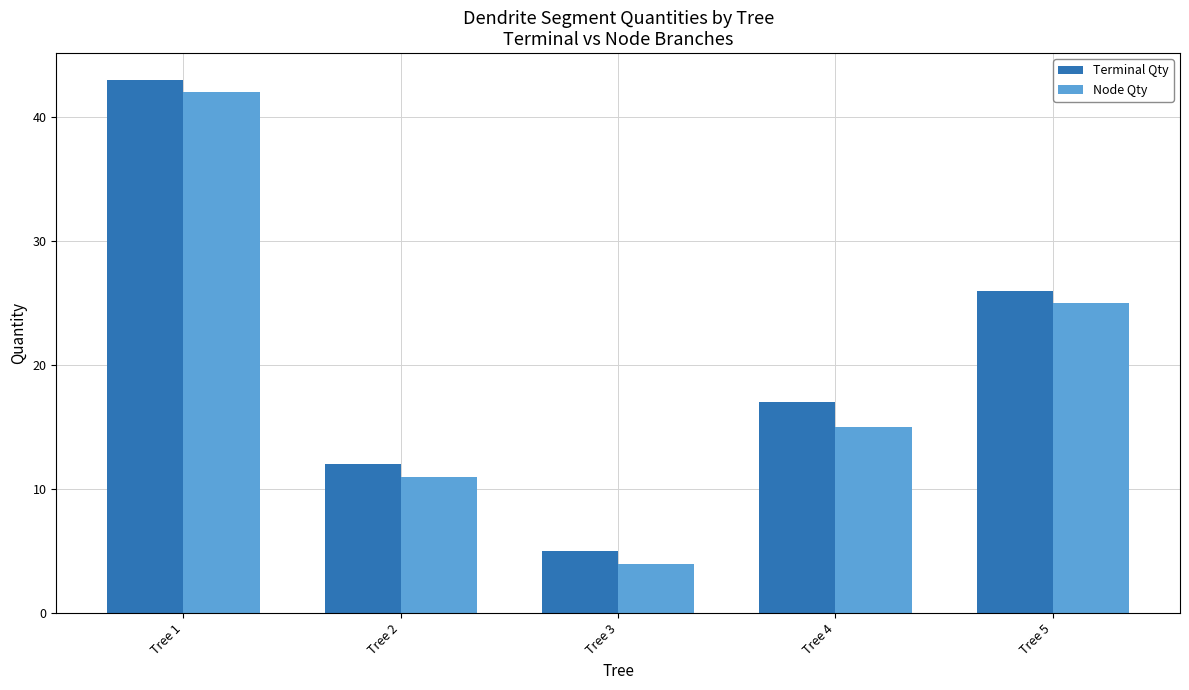

How many bars are there in each group?

2